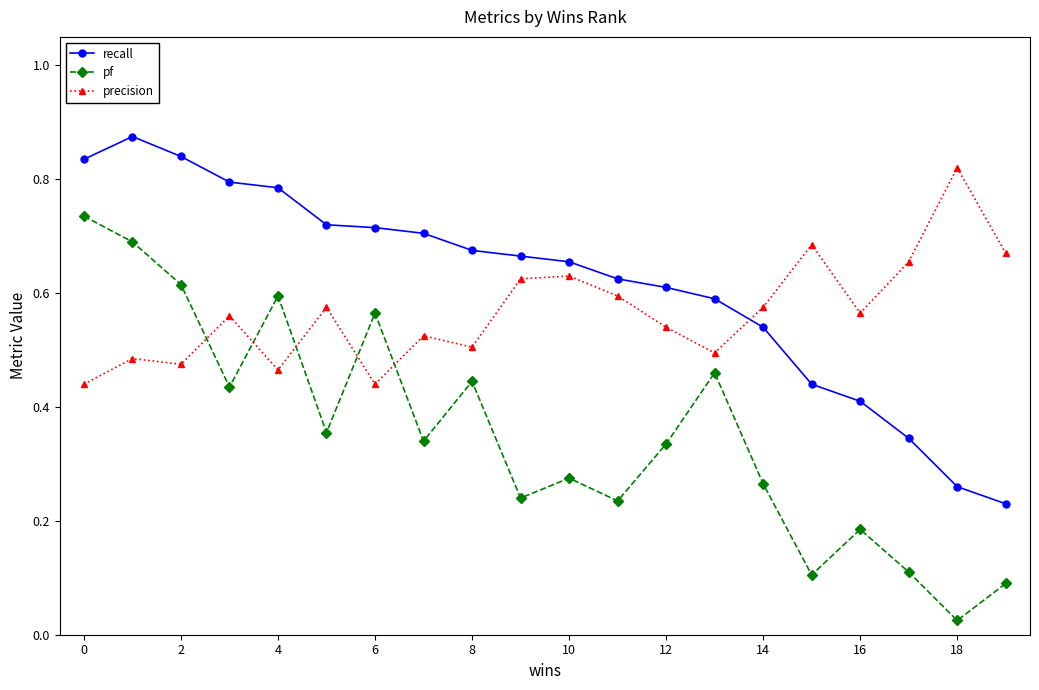

Which series has the widest spread of values?

pf